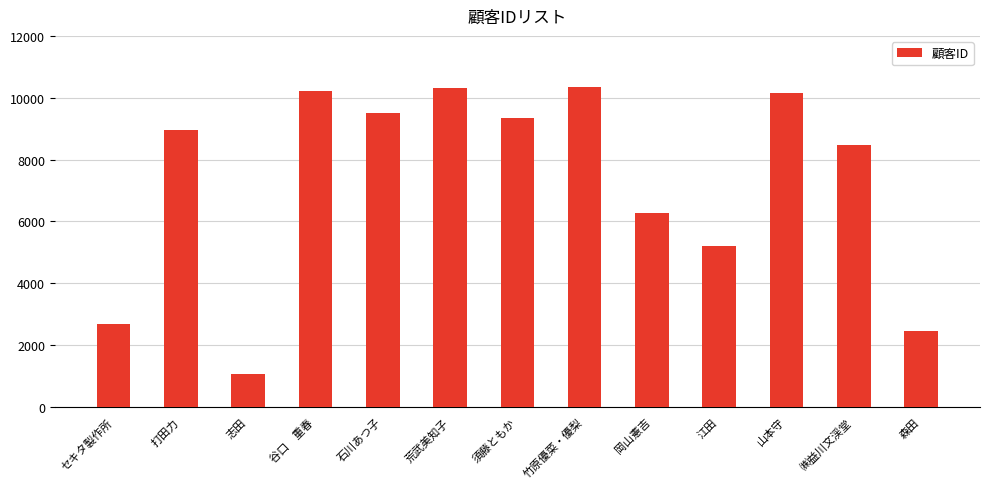

What is the sum of the values at 森田 and ㈱益川文渓堂?

10902